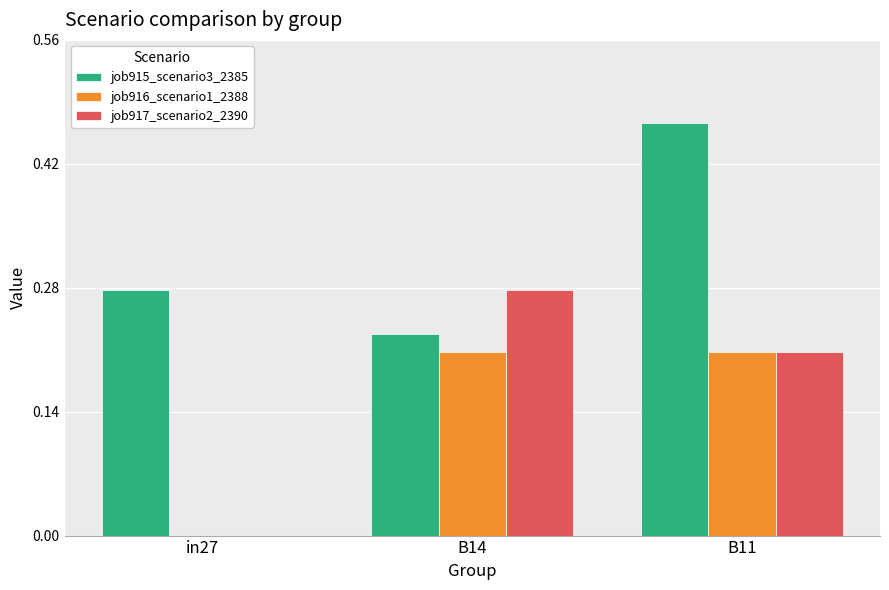

Which series changed the most between in27 and B14?

job917_scenario2_2390